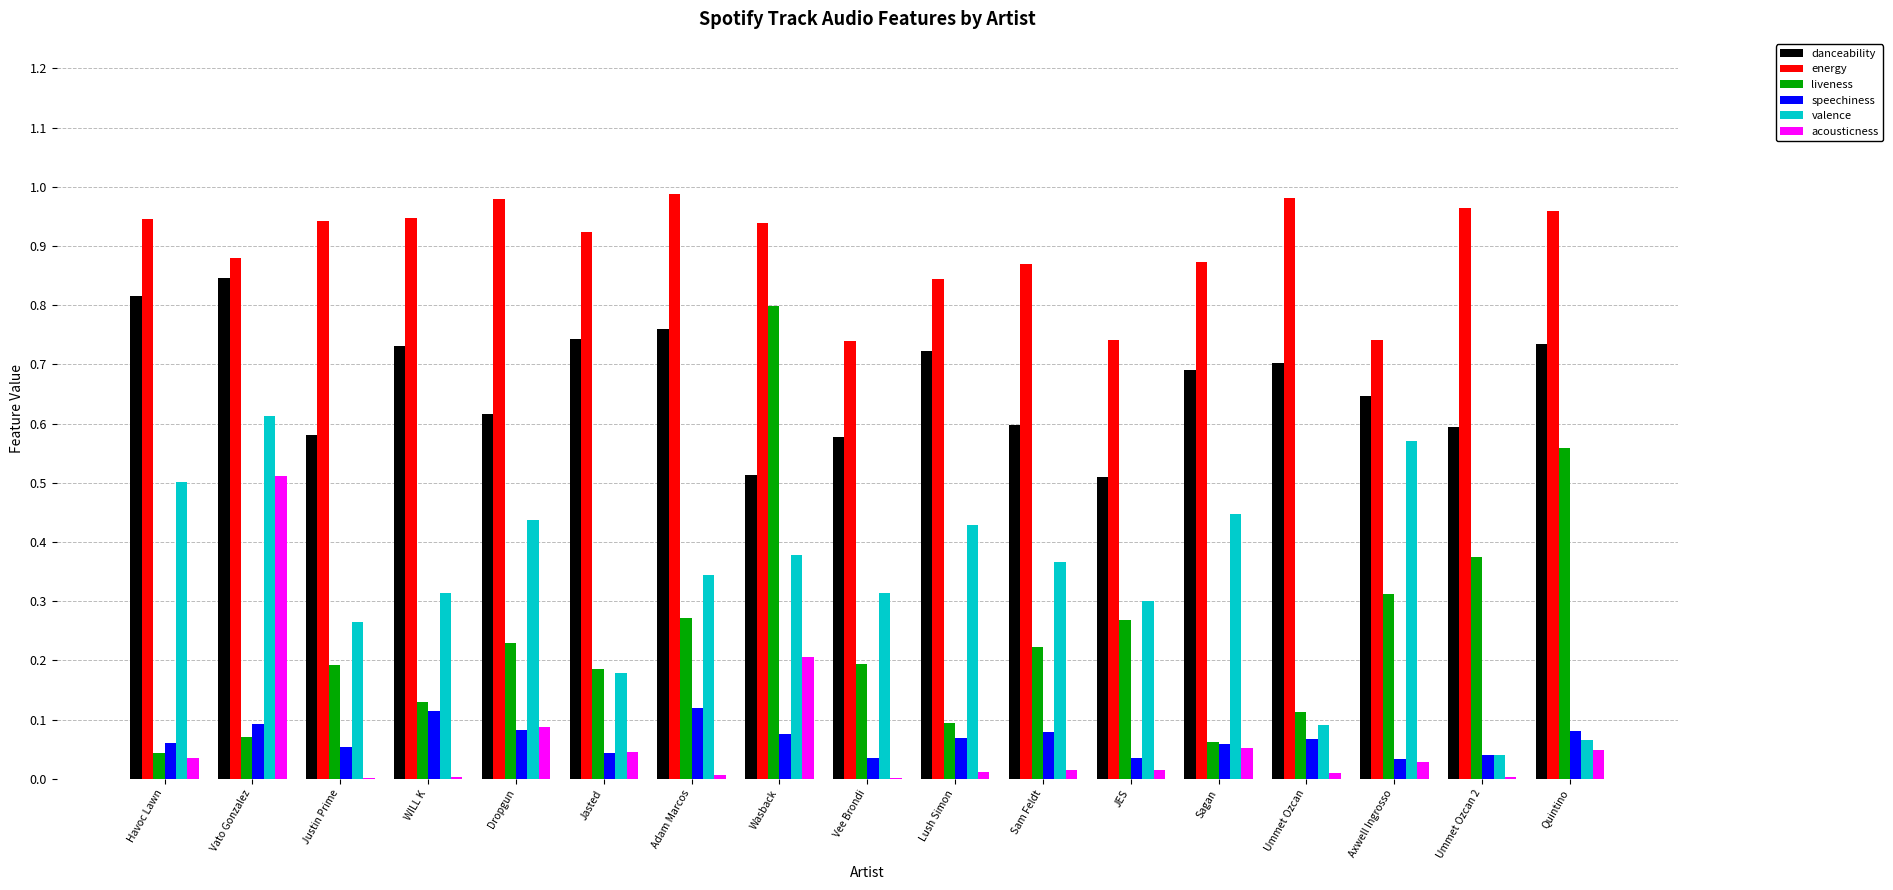

Which series has the largest total across all categories?

energy